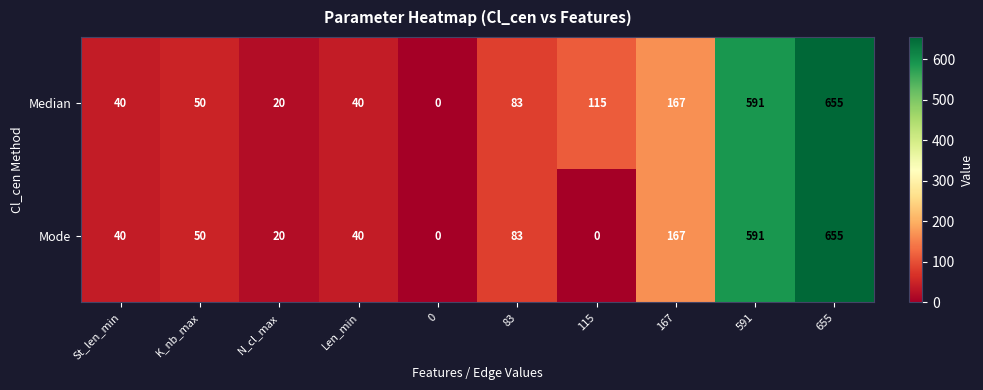

Rank the series by their average value, from lowest to highest.

Mode, Median